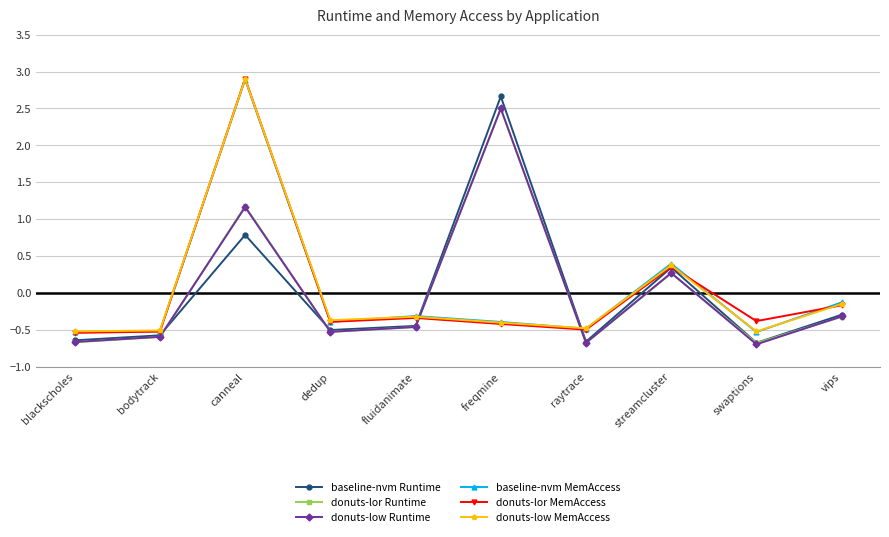

How many values in donuts-lor MemAccess are above zero?

2